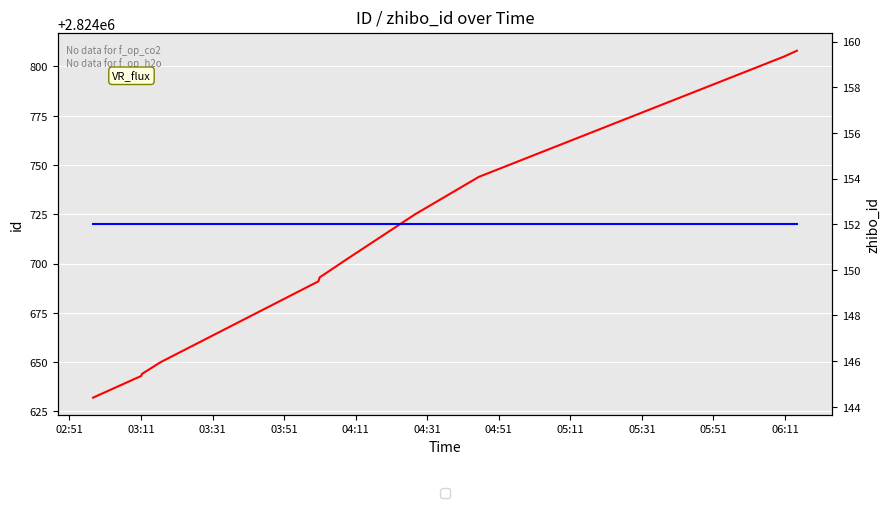

Which label corresponds to the largest value in the chart?

06:11